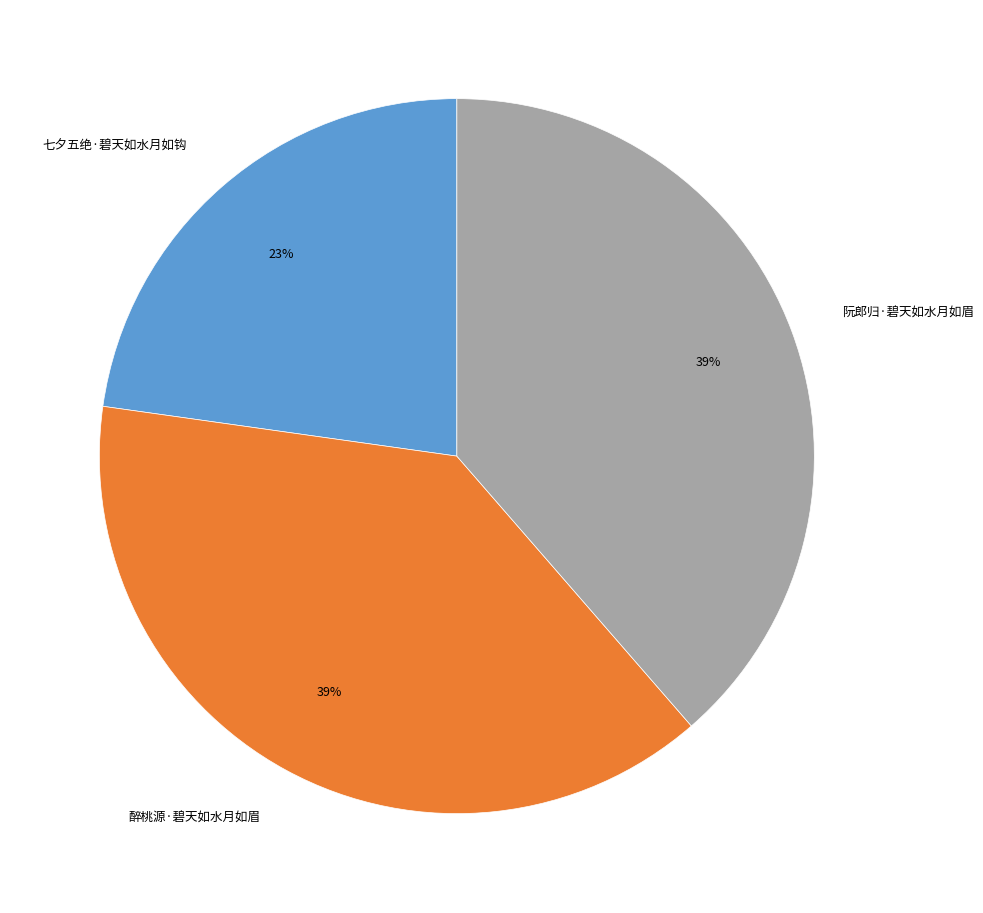

Combined, do 阮郎归·碧天如水月如眉 and 醉桃源·碧天如水月如眉 account for over 50%?

Yes